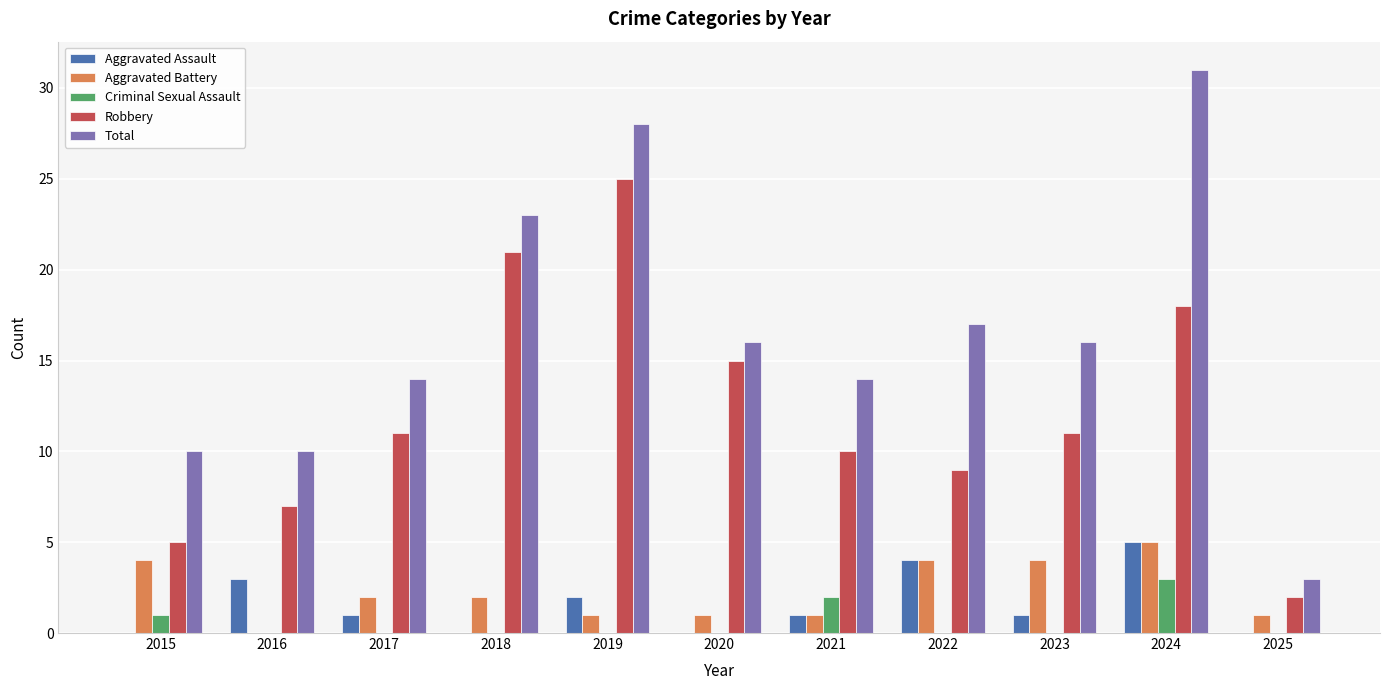

Is the value of Aggravated Battery at 2015 greater than the value of Total at 2025?

Yes